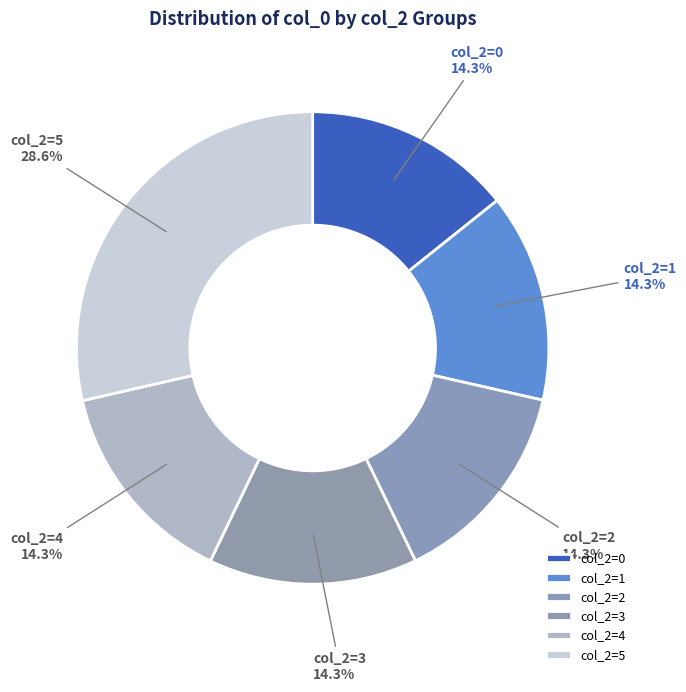

What is the ratio of the value at col_2=4 to the value at col_2=2?

1.0